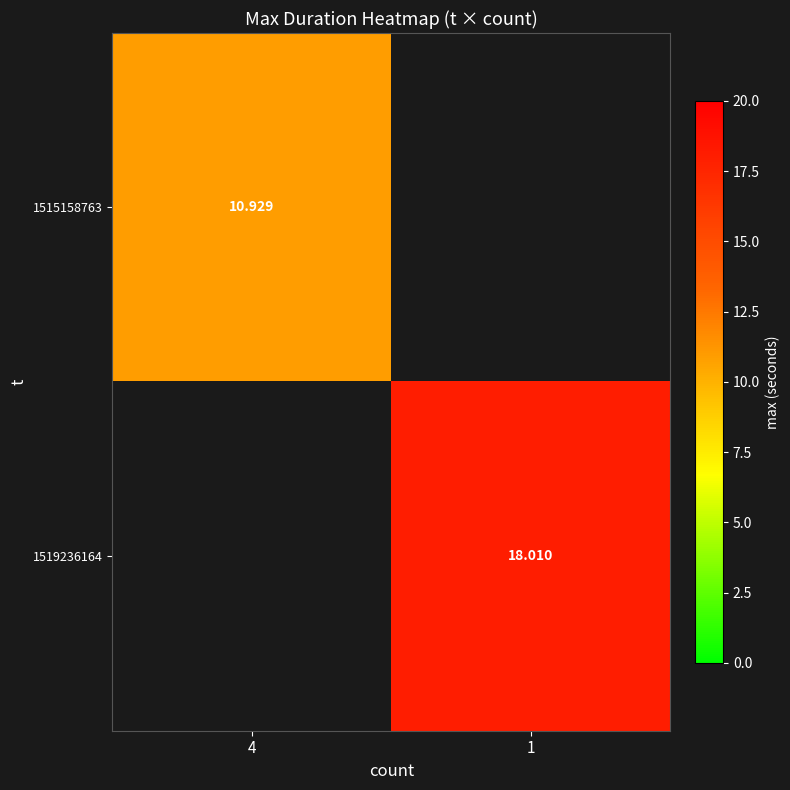

Is the value of 1519236164 at 1 greater than the value of 1515158763 at 4?

Yes